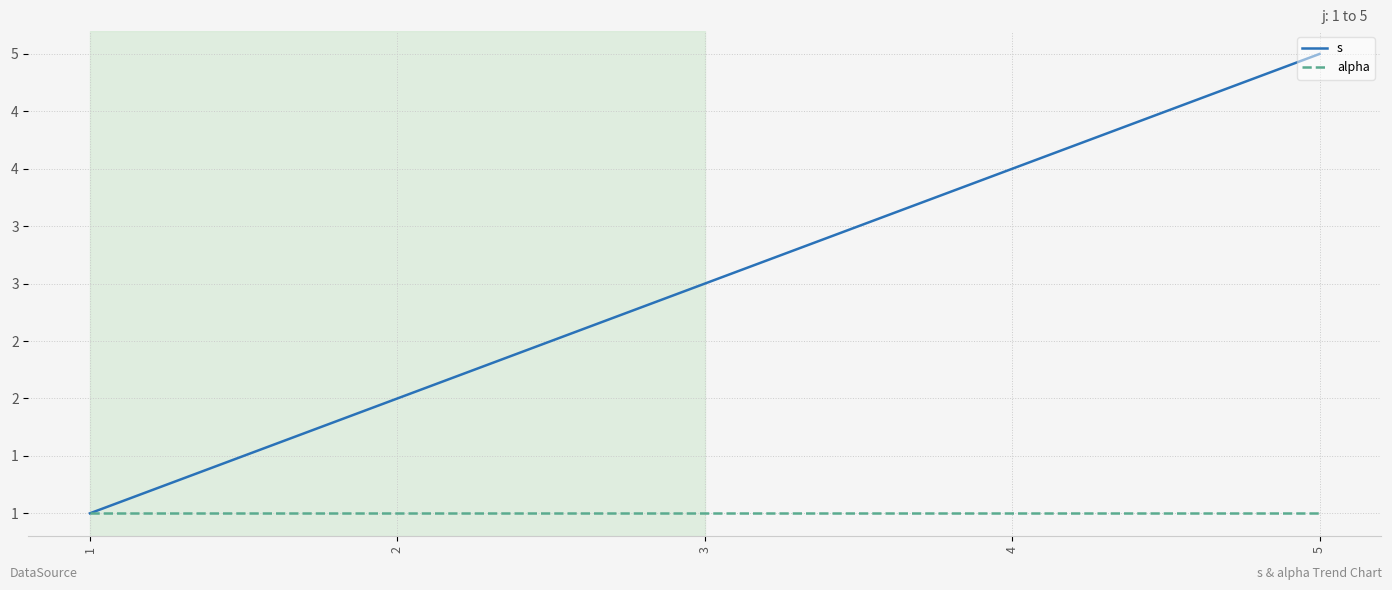

What is the difference between the highest and lowest values at 2?

1